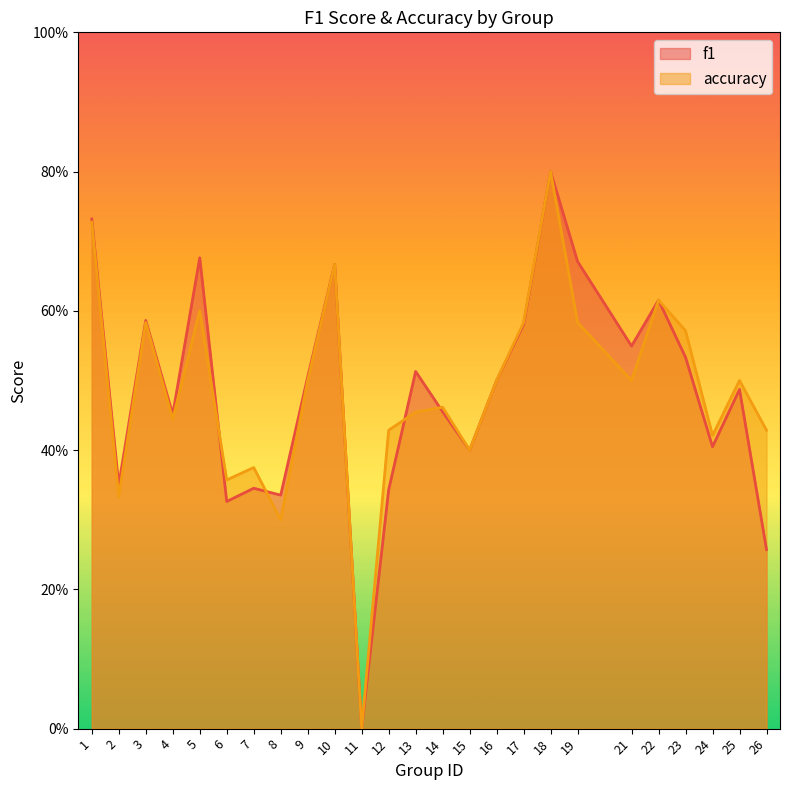

How many series are shown in this chart?

2